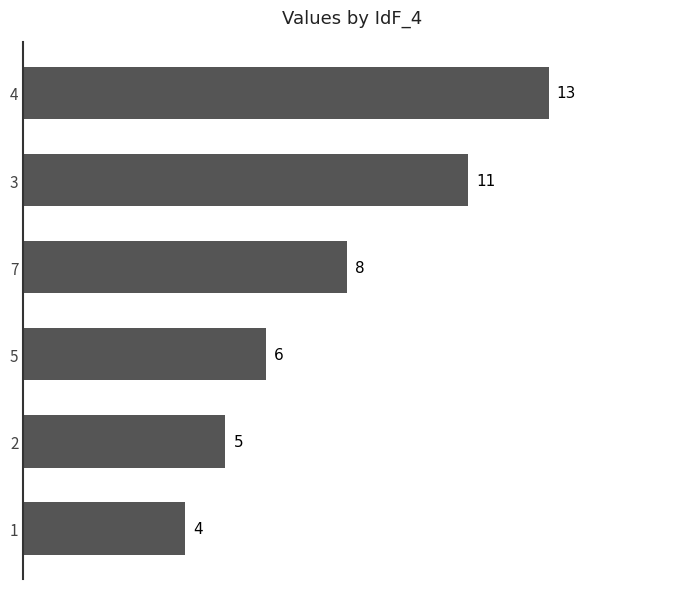

Which label corresponds to the smallest value in the chart?

1